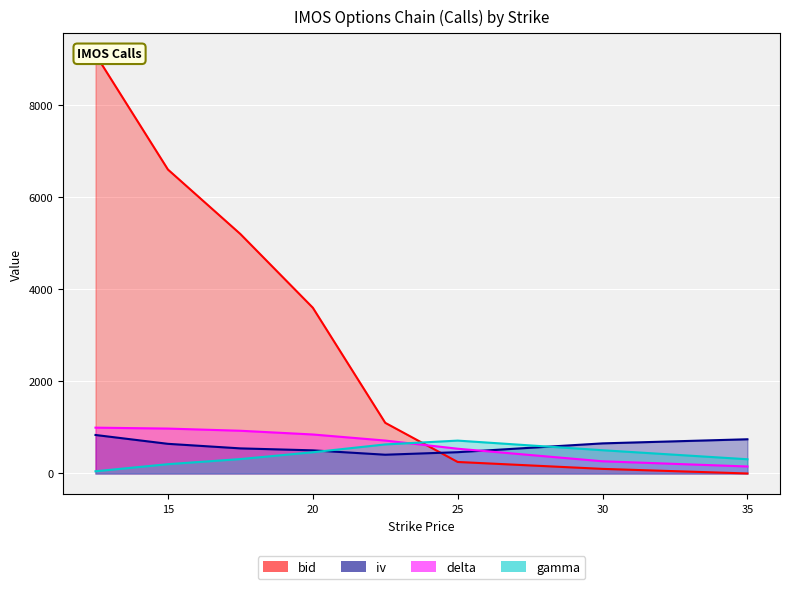

What is the average value of the delta series?

676.8